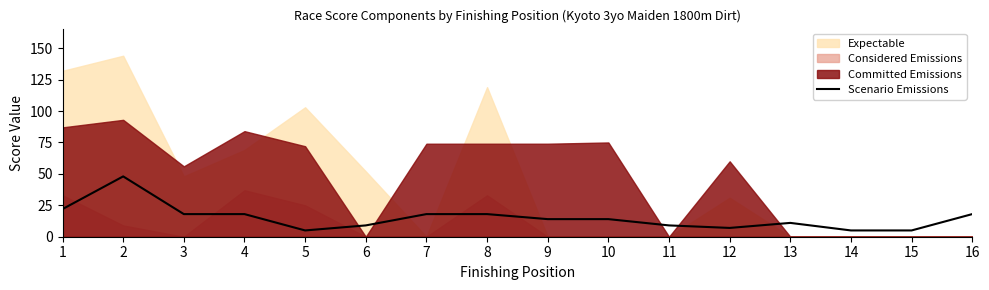

What is the value of the 16th point from the left?

18